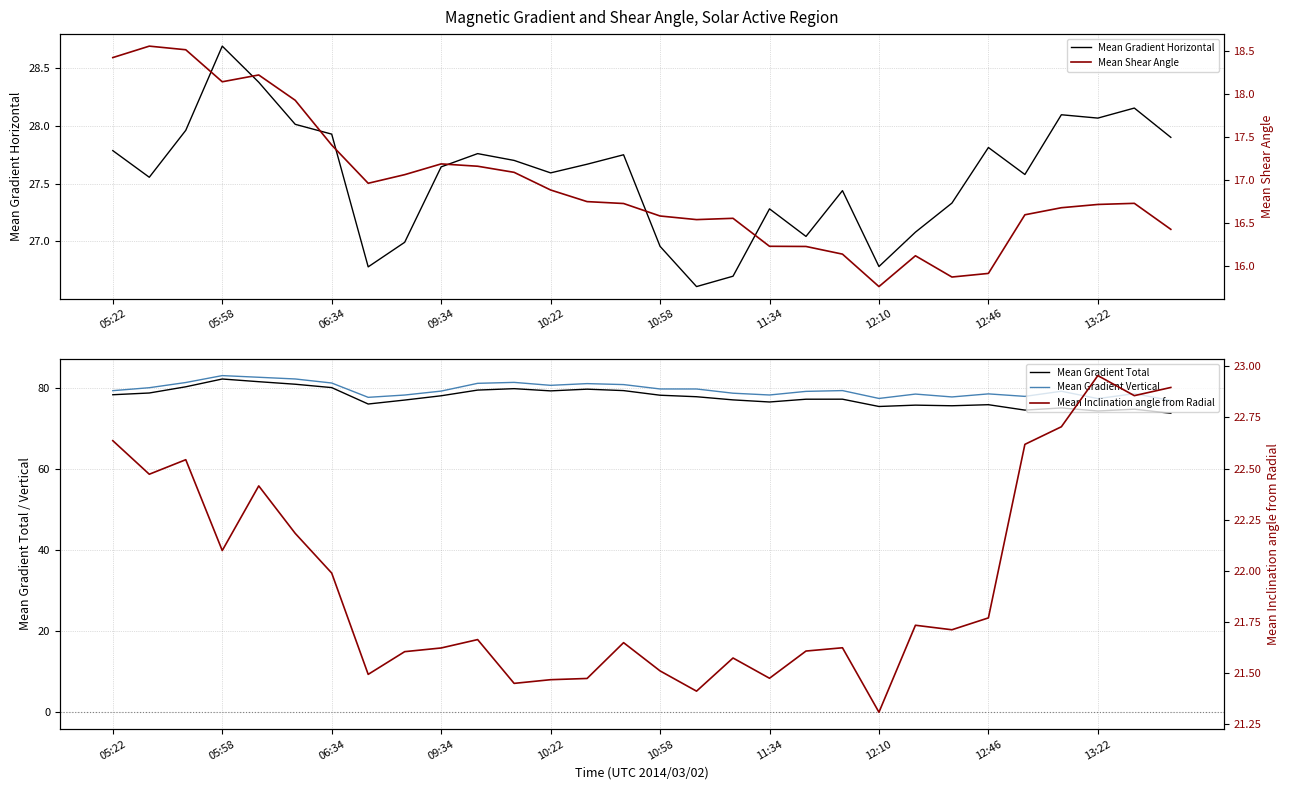

Which category has the highest value in the Mean Gradient Horizontal series?

05:58